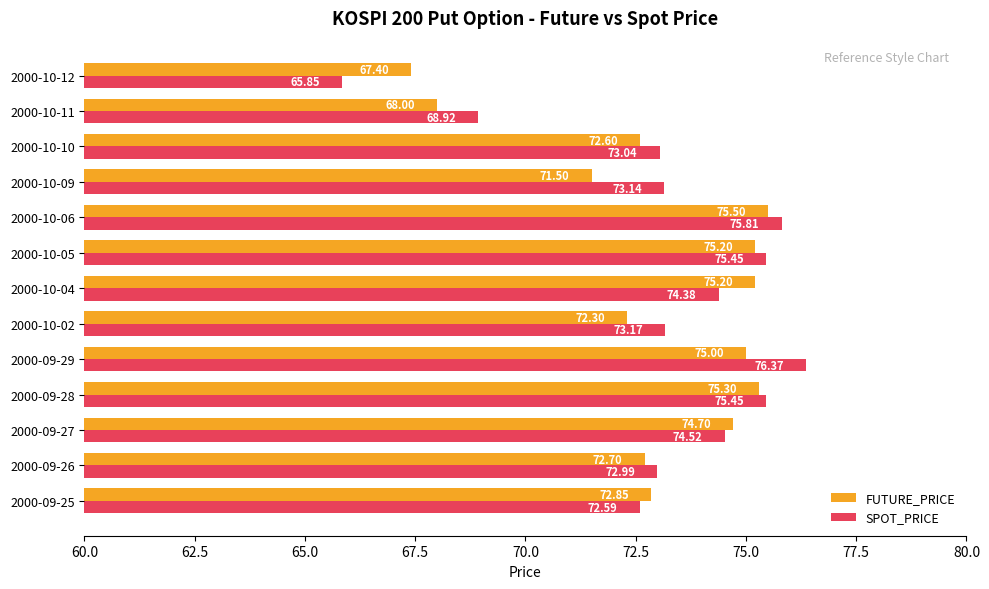

What are all the series names shown in the legend?

FUTURE_PRICE, SPOT_PRICE